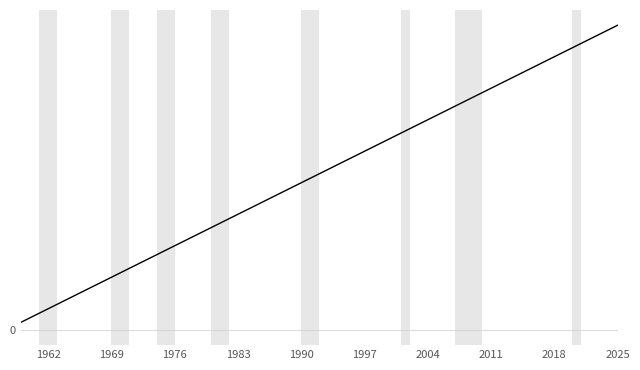

Is this an area chart (filled region under the line)?

No